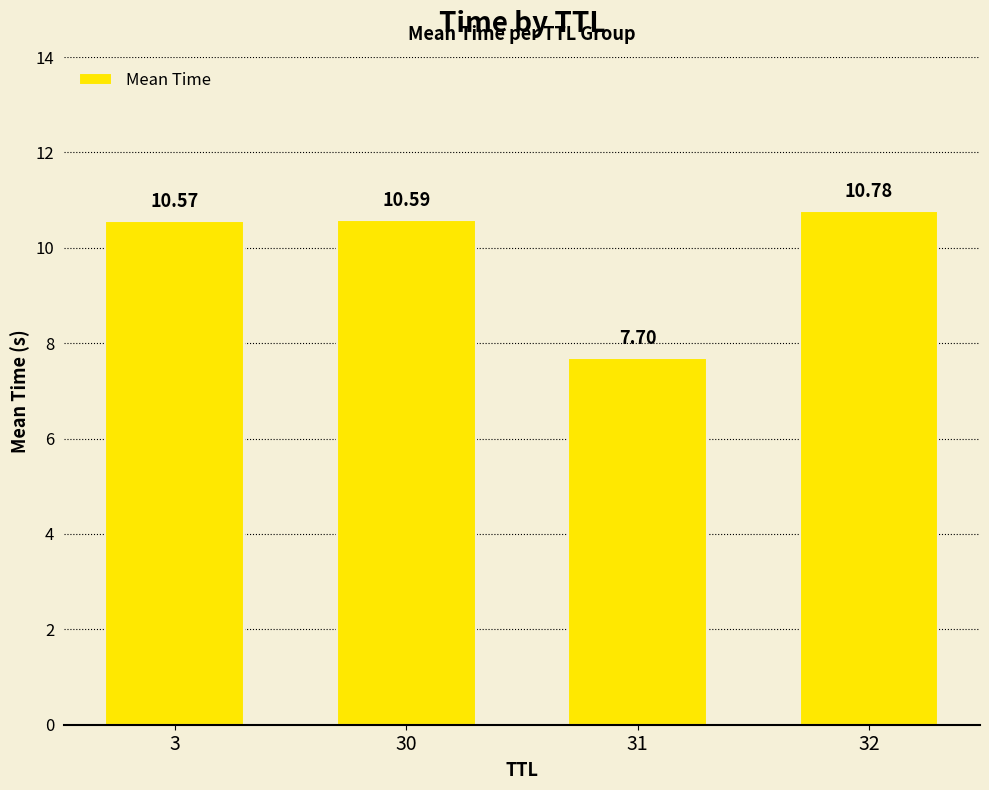

List the labels in order of value, smallest first.

31, 3, 30, 32